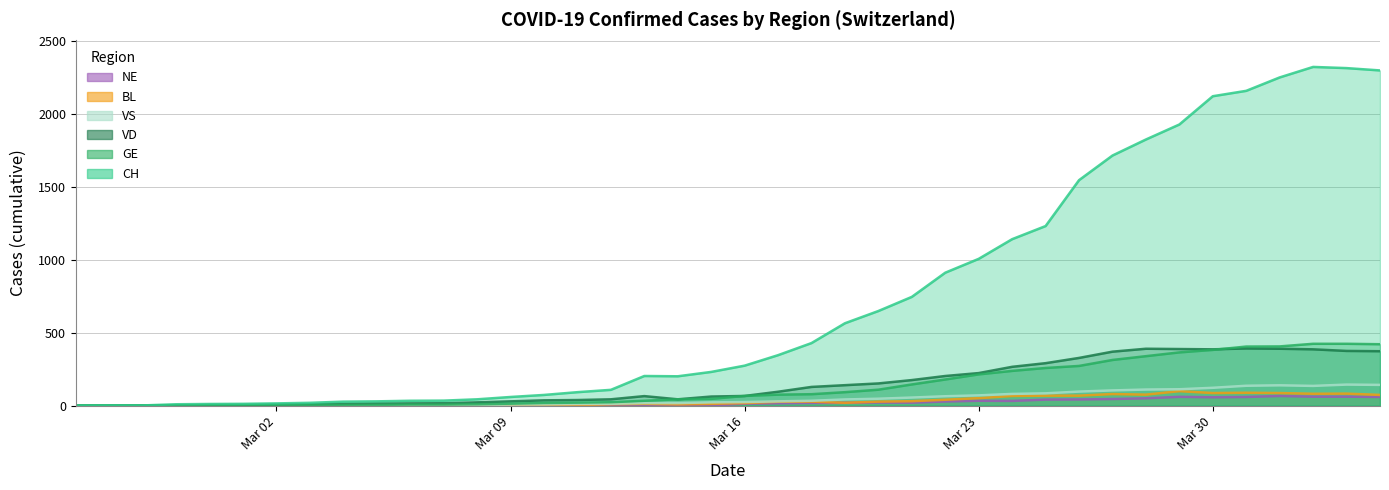

Does the chart have visible grid lines?

Yes